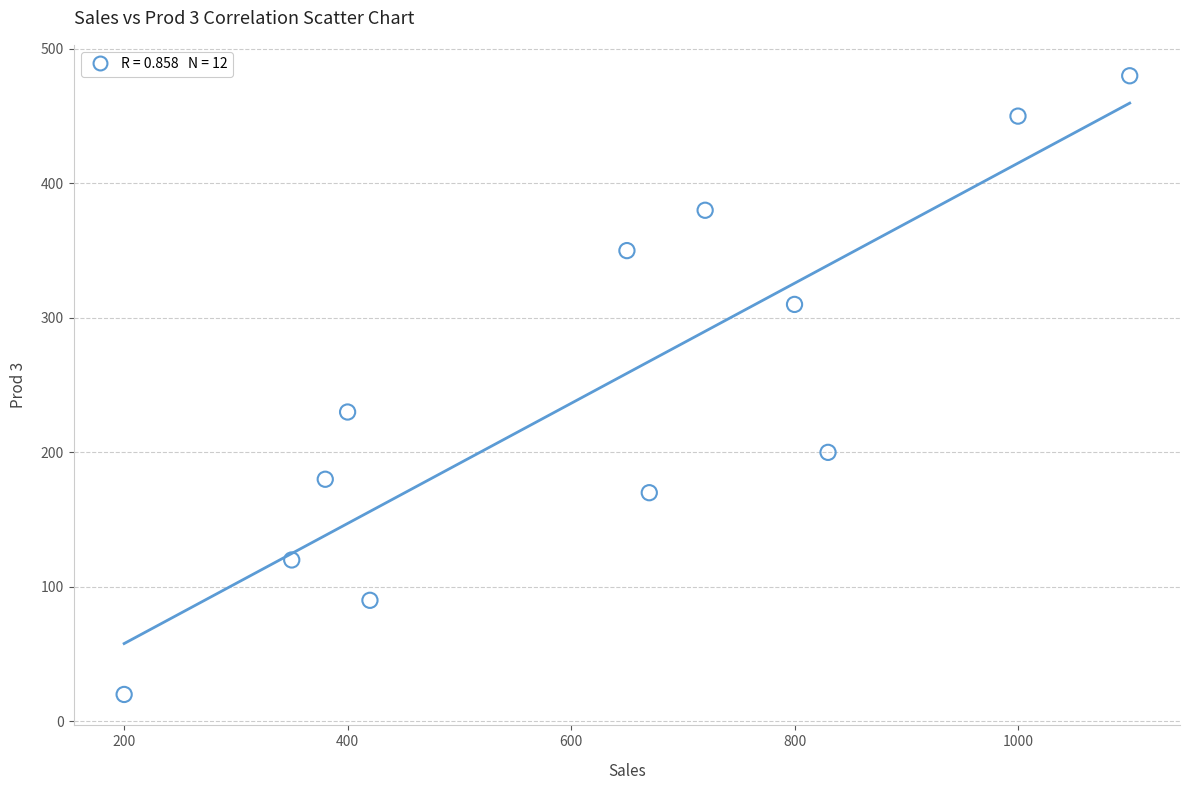

What is the range of Y values (max minus min)?

460